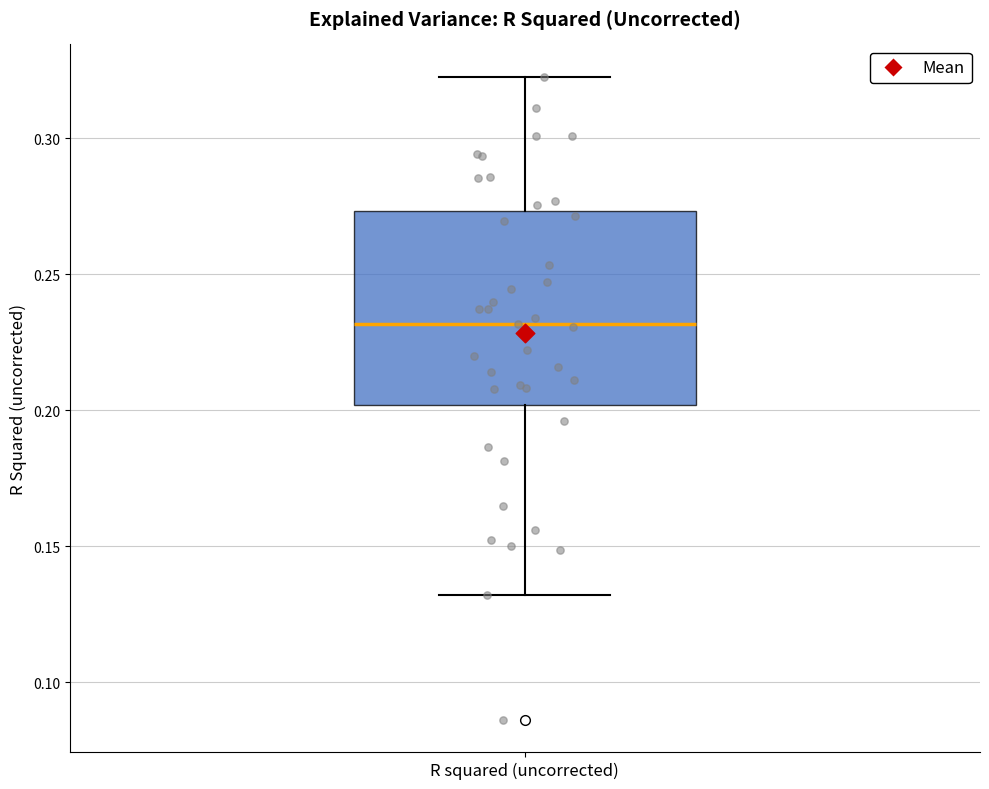

Transcribe this box plot: give where the median line is, the range the box spans, and where the two whiskers end, as read against the y-axis. The values are not printed on the chart, so give them approximately, as read against the axis.

median 0.230, box 0.200 to 0.275, whiskers 0.130 to 0.325